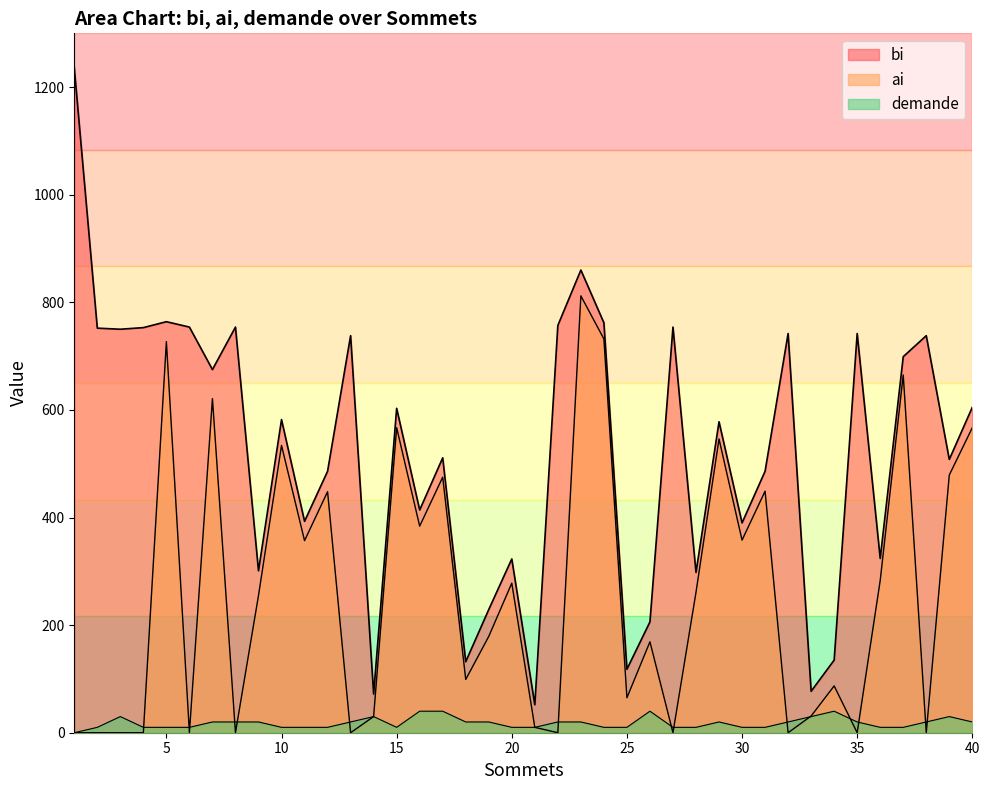

Reading left to right, transcribe all the data shown in this chart.

bi: 1236	752	750	753	764	754	675	754	301	582	393	486	738	72	603	414	511	132	229	323	52	757	860	762	118	206	754	298	578	390	486	742	77	135	742	324	699	738	508	605
ai: 0	0	0	0	727	0	621	0	255	534	357	448	0	30	567	384	475	99	179	278	10	0	812	732	65	169	0	261	546	358	449	0	31	87	0	283	665	0	479	567
demande: 0	10	30	10	10	10	20	20	20	10	10	10	20	30	10	40	40	20	20	10	10	20	20	10	10	40	10	10	20	10	10	20	30	40	20	10	10	20	30	20